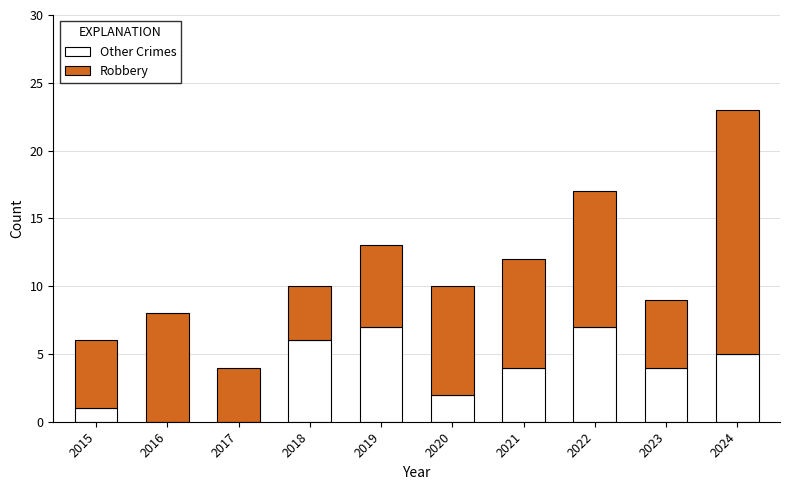

What is the total value across all series at 2022?

17